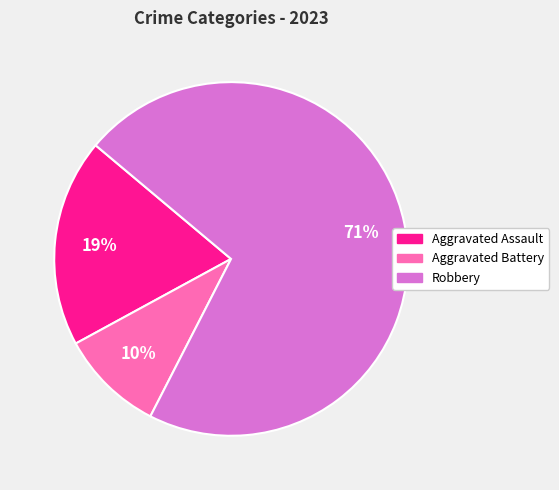

Which slice is the smallest?

Aggravated Battery